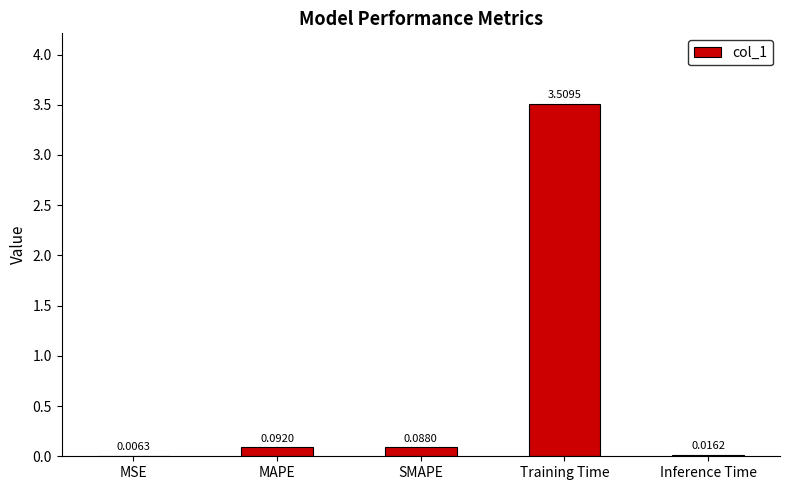

What is the sum of all values?

3.7